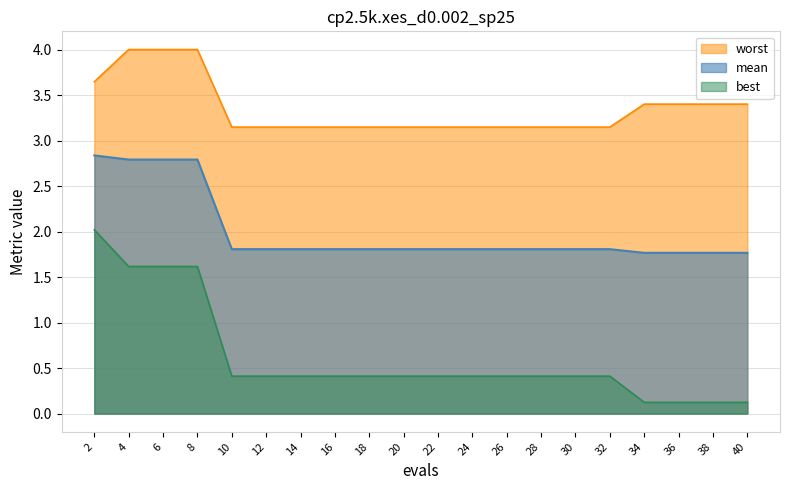

What is the sum of the worst values at 38 and 6?

7.4